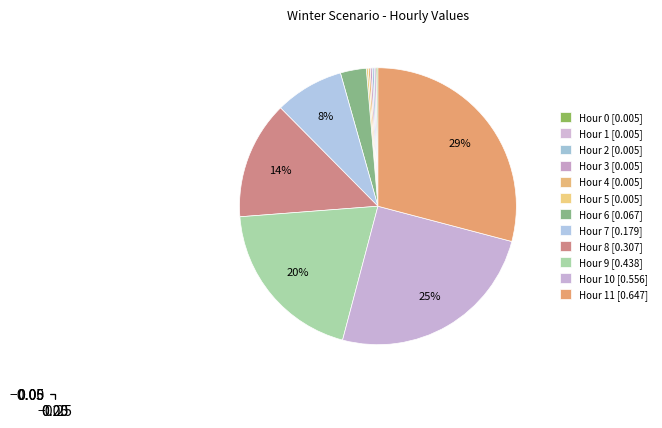

Is there any slice that represents more than half of the pie?

No